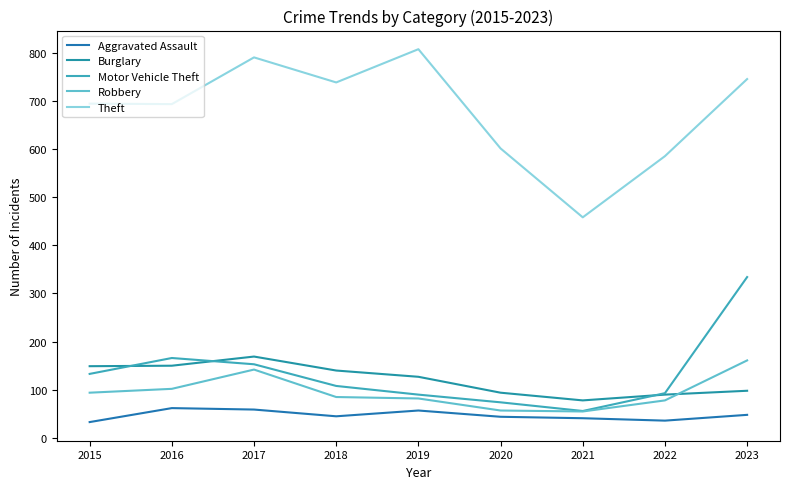

What are all the series names shown in the legend?

Aggravated Assault, Burglary, Motor Vehicle Theft, Robbery, Theft